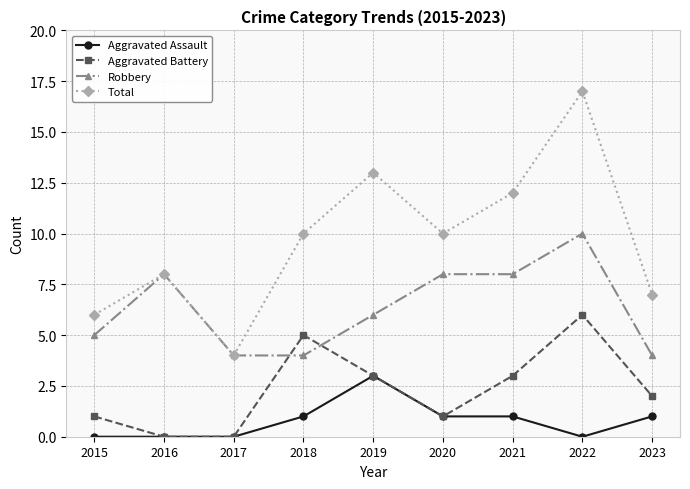

Reading right to left, what are all the values shown in this chart?

Aggravated Assault: 1	0	1	1	3	1	0	0	0
Aggravated Battery: 2	6	3	1	3	5	0	0	1
Robbery: 4	10	8	8	6	4	4	8	5
Total: 7	17	12	10	13	10	4	8	6